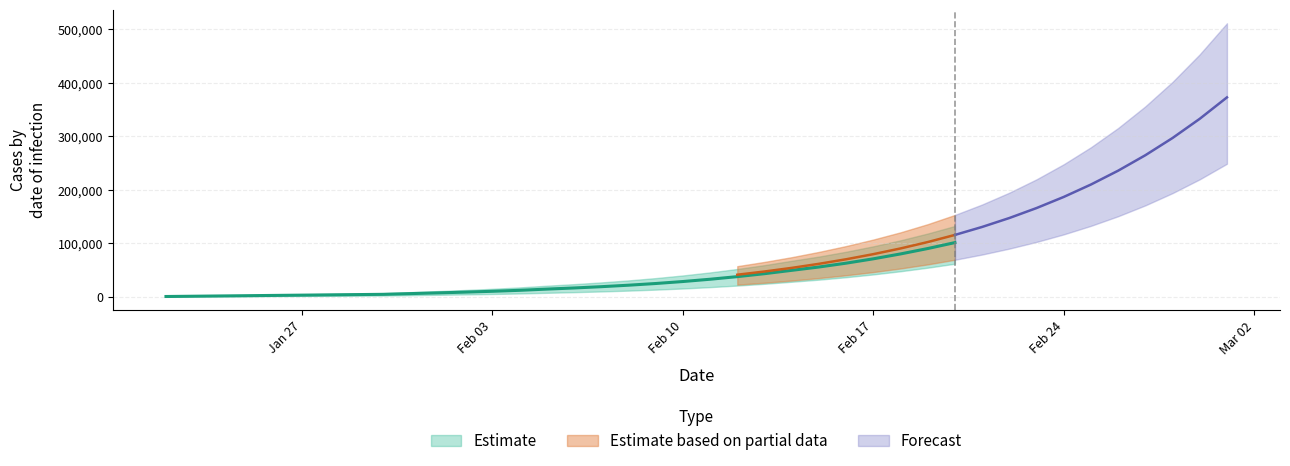

What is the total value across all series at 20?

201670